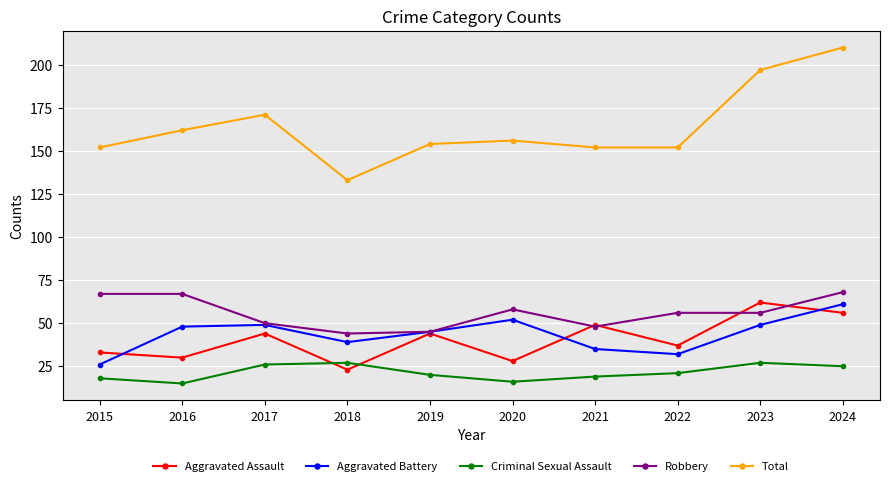

Which series has the largest total across all categories?

Total